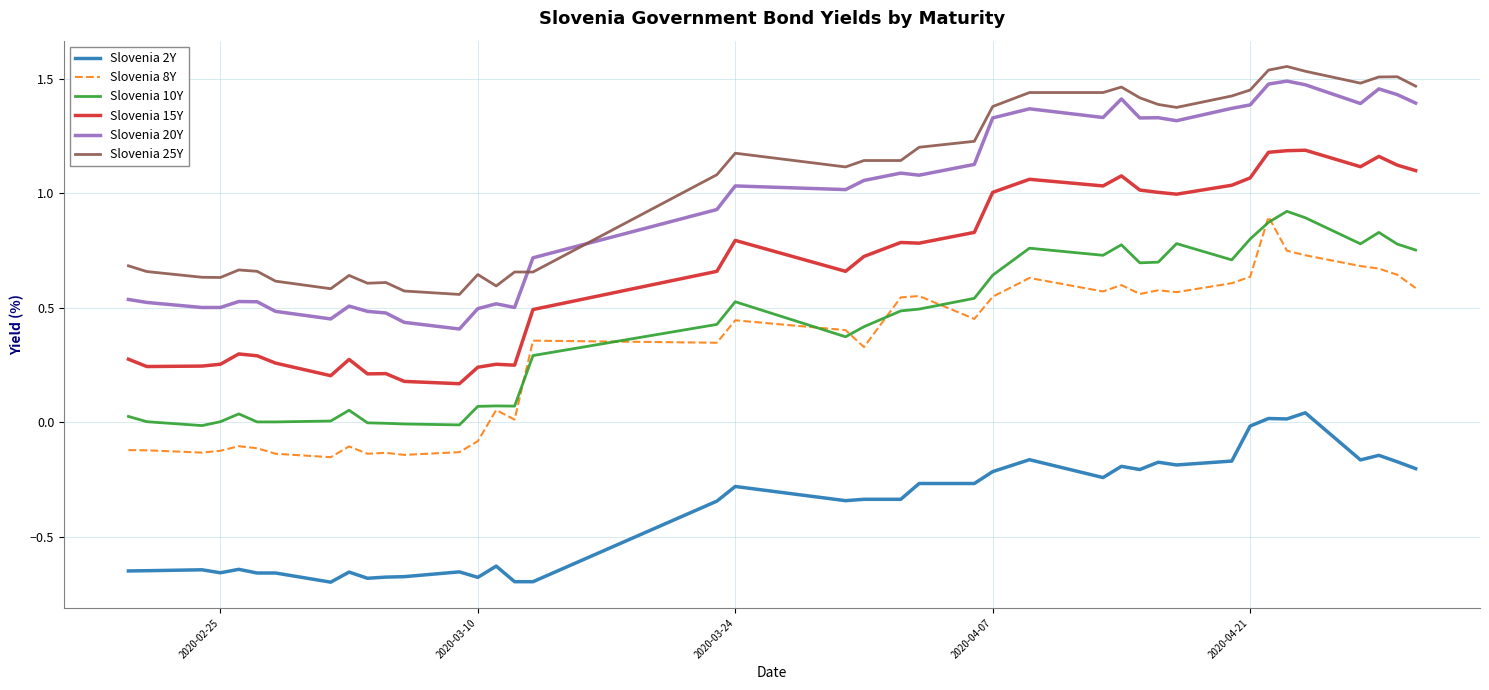

True or false: Slovenia 10Y and Slovenia 15Y cross at least once.

False